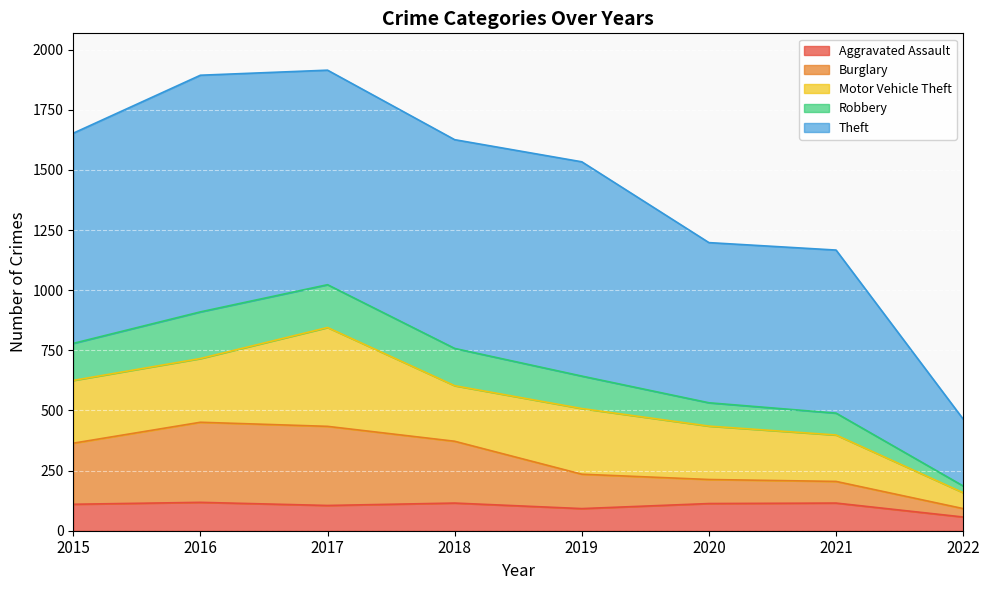

True or false: Burglary has more than 2 points higher than both neighbors.

False